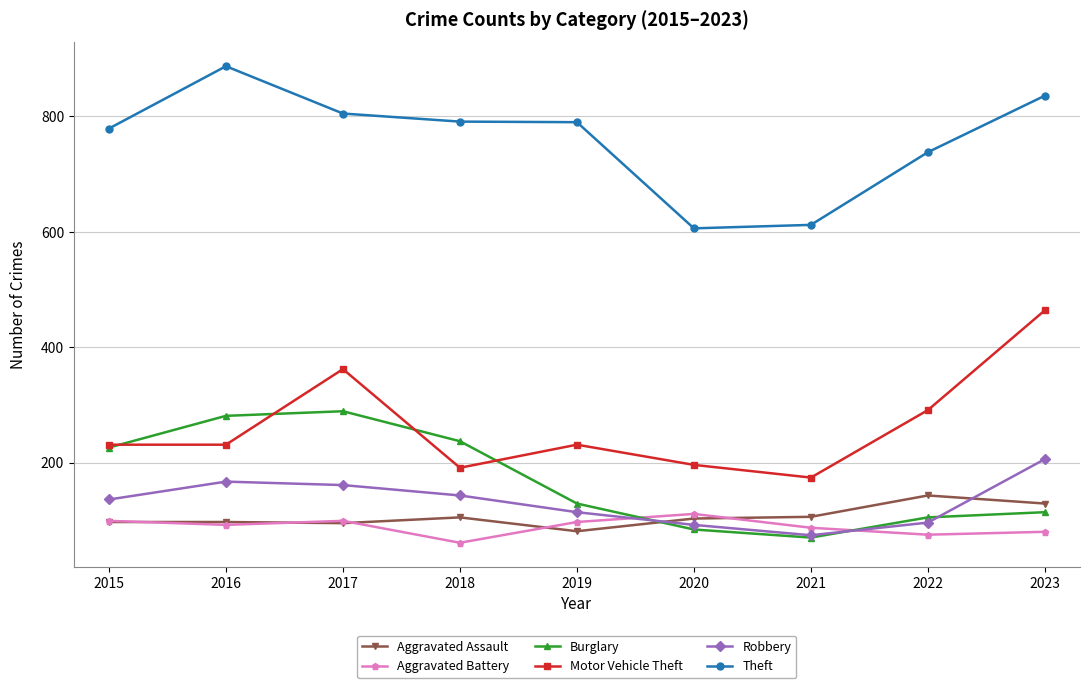

Where is Motor Vehicle Theft nearest to the value 319?

2022